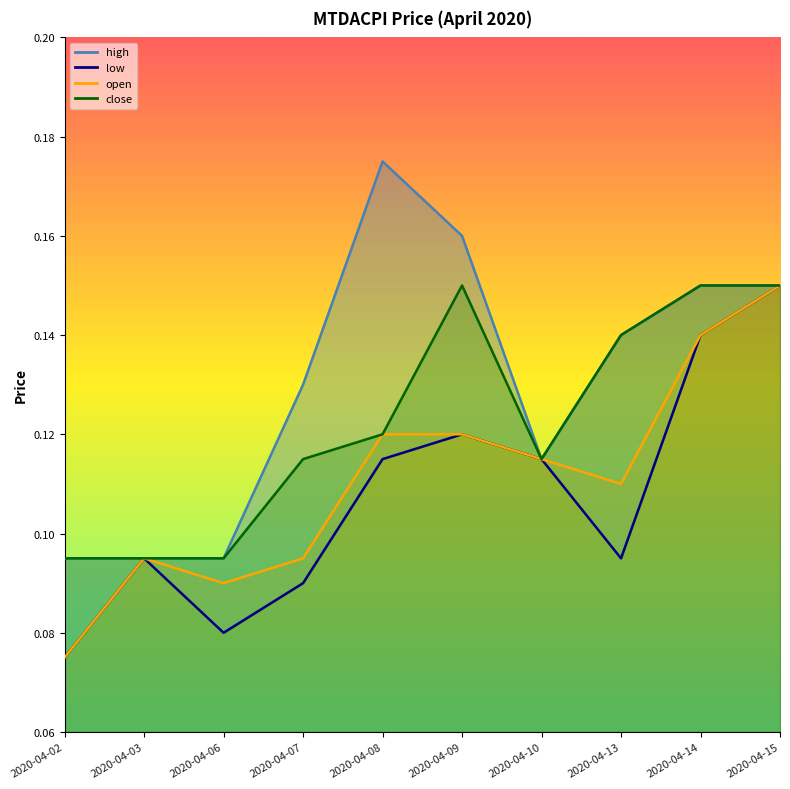

How many interior local valleys does the close series have?

1